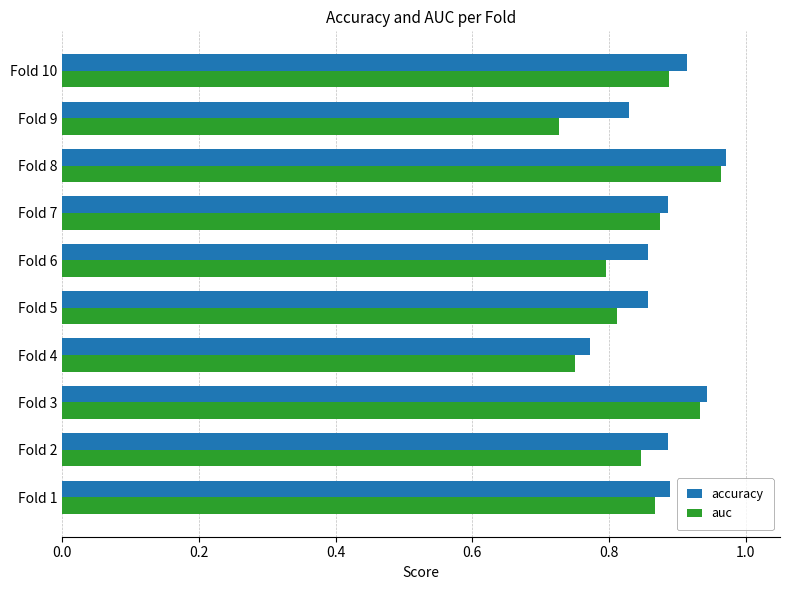

What is the sum of the auc values at Fold 8 and Fold 2?

1.8